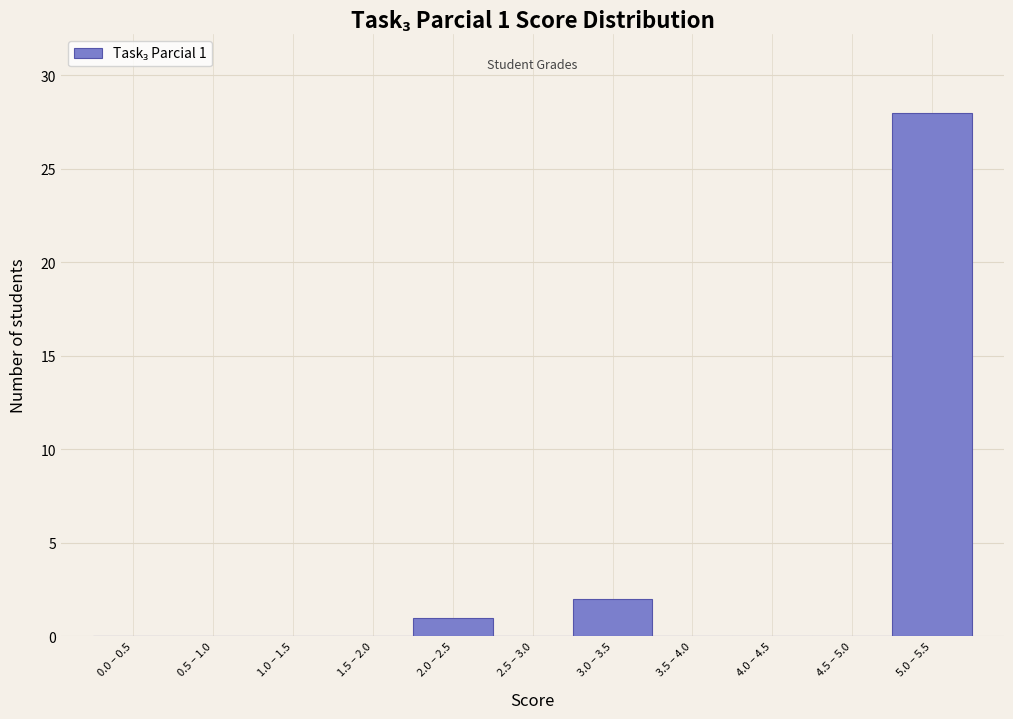

Reading right to left, what are all the values shown in this chart?

5.0 – 5.5=28	4.5 – 5.0=0	4.0 – 4.5=0	3.5 – 4.0=0	3.0 – 3.5=2	2.5 – 3.0=0	2.0 – 2.5=1	1.5 – 2.0=0	1.0 – 1.5=0	0.5 – 1.0=0	0.0 – 0.5=0